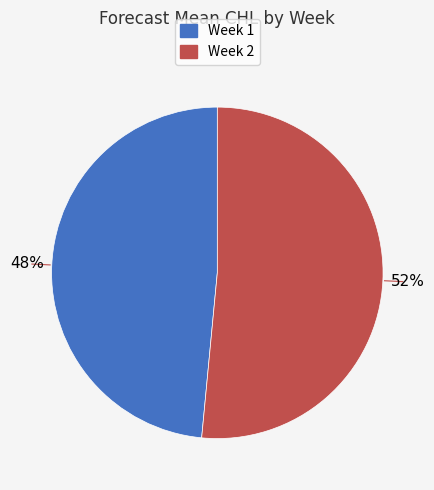

Is there any slice that represents more than half of the pie?

Yes